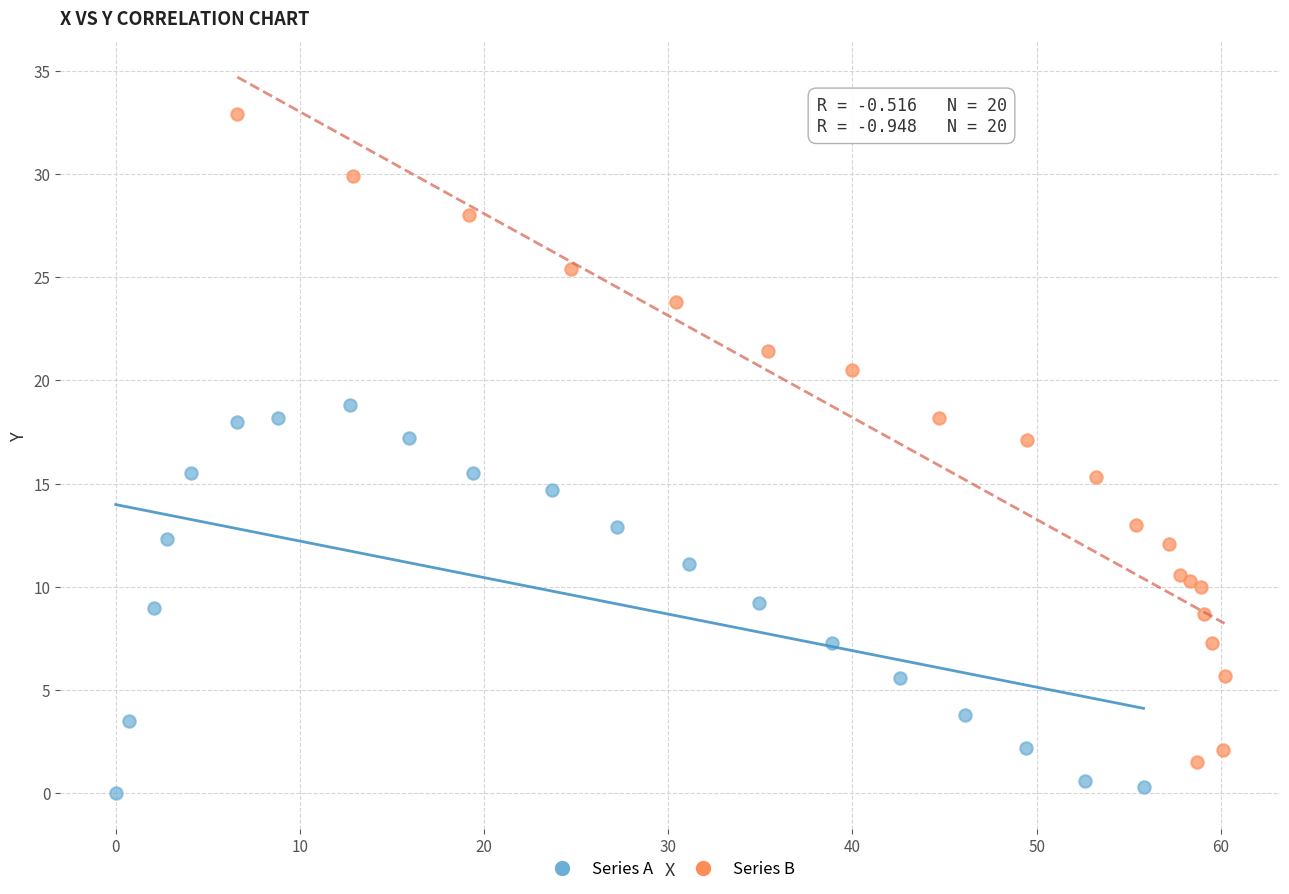

Which series has the largest Y range (max minus min)?

Series B